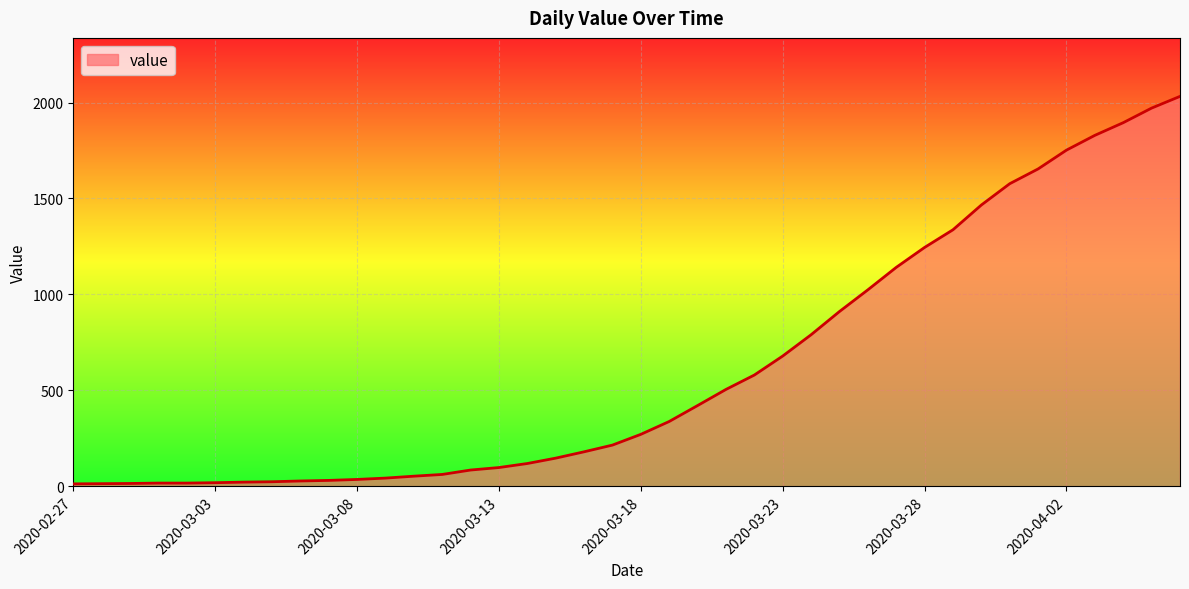

Which has a higher value, 23 or 9?

23